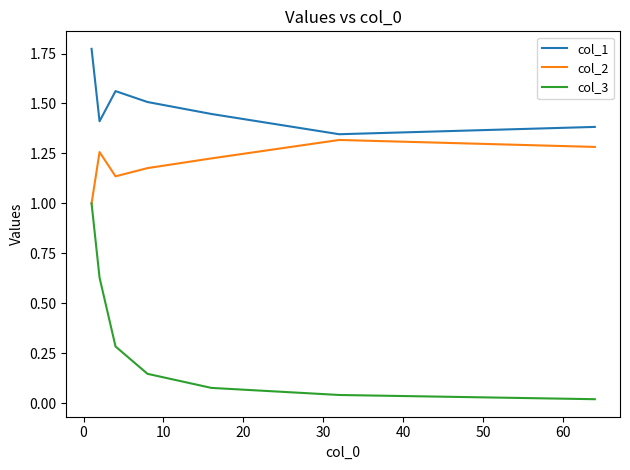

Which series has the largest total across all categories?

col_1